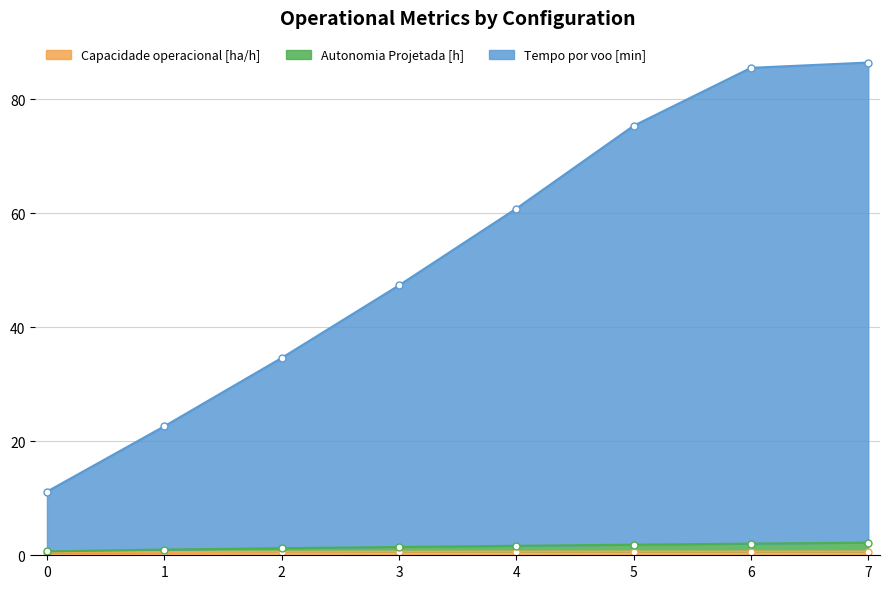

Read the Autonomia Projetada [h] value at 5.

1.9